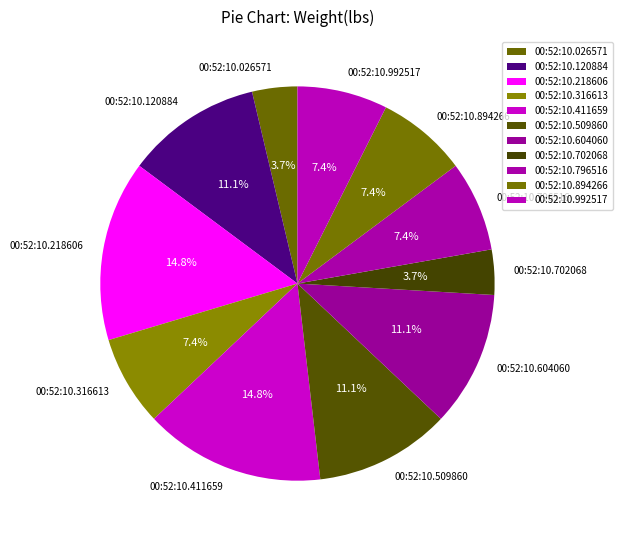

What percentage is the 00:52:10.796516 slice, to the nearest percent?

7%